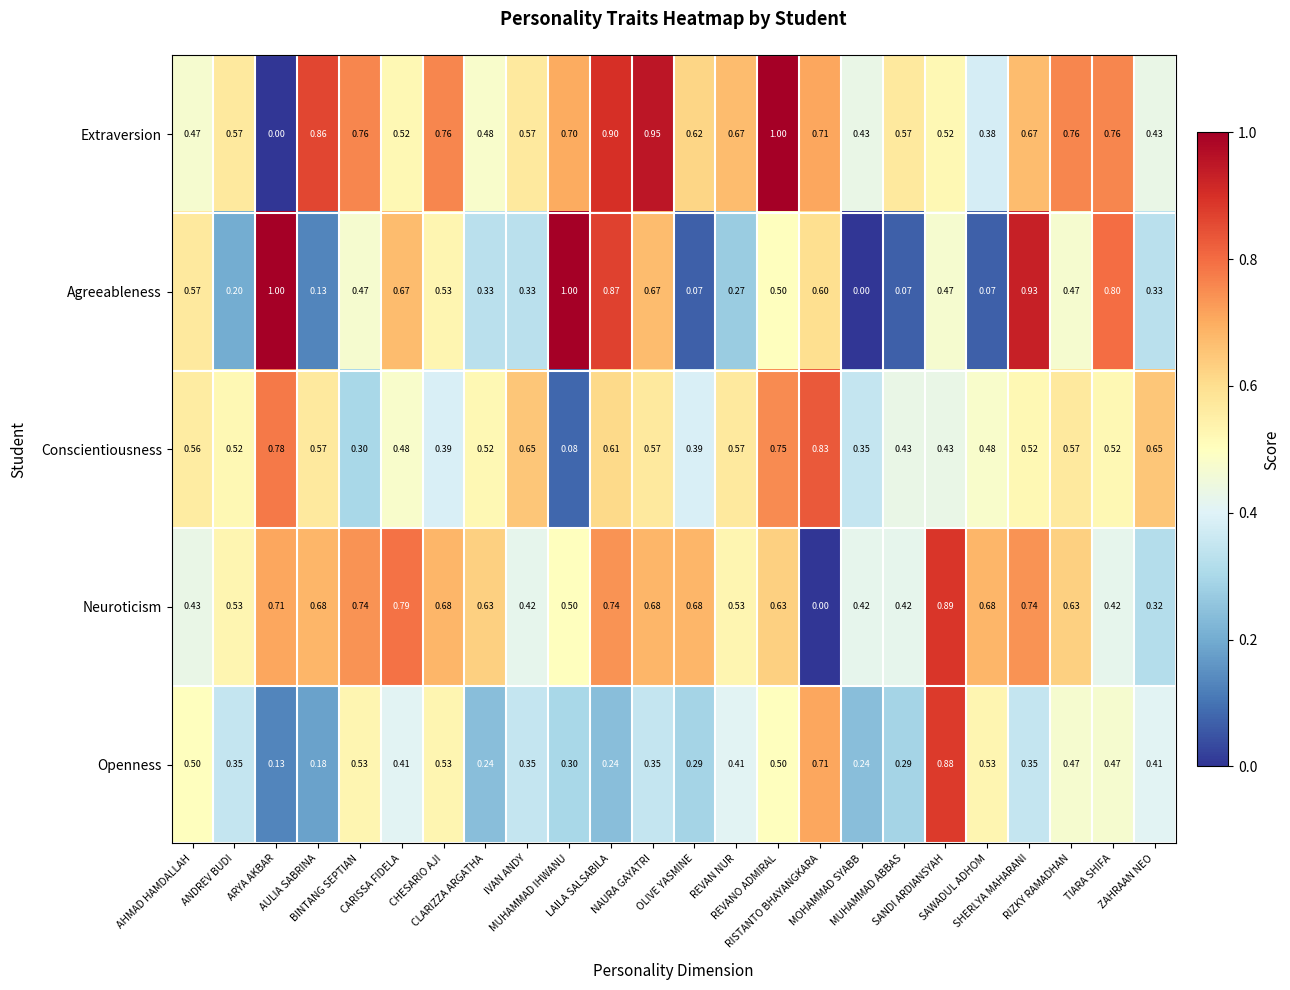

At how many categories does at least one series exceed 0?

24